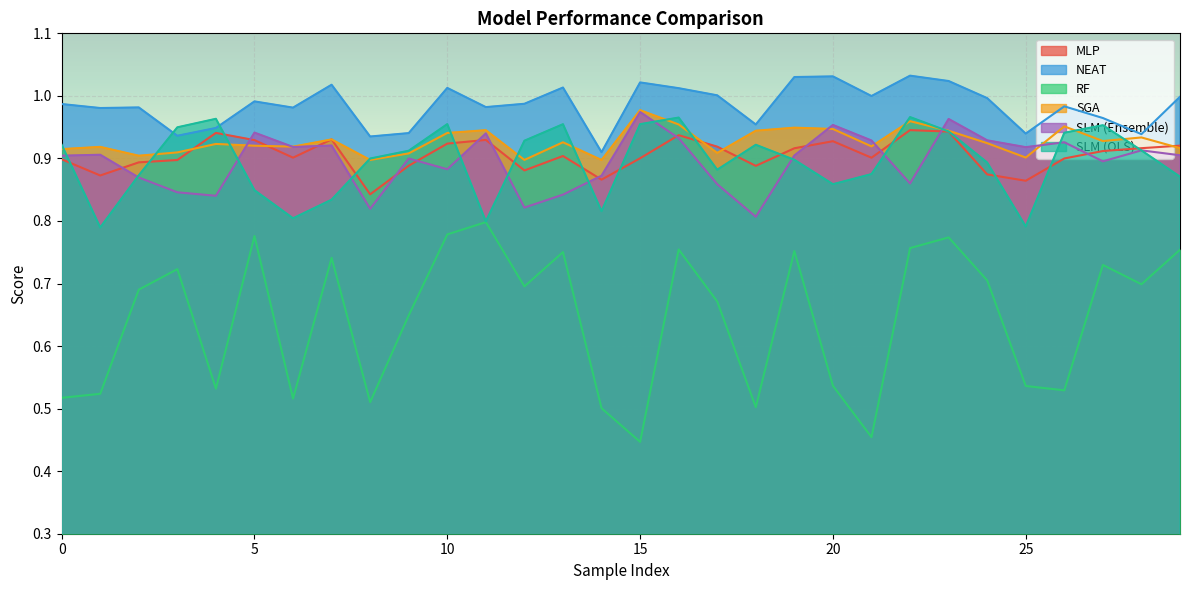

Is the value of RF at 6 greater than the value of SLM (Ensemble) at 6?

No